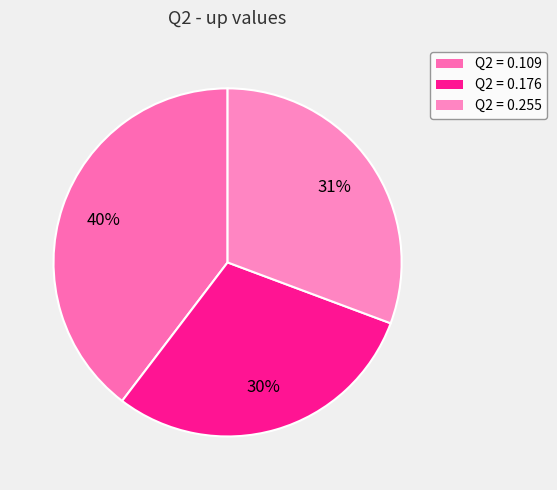

Count the number of slices in the pie.

3